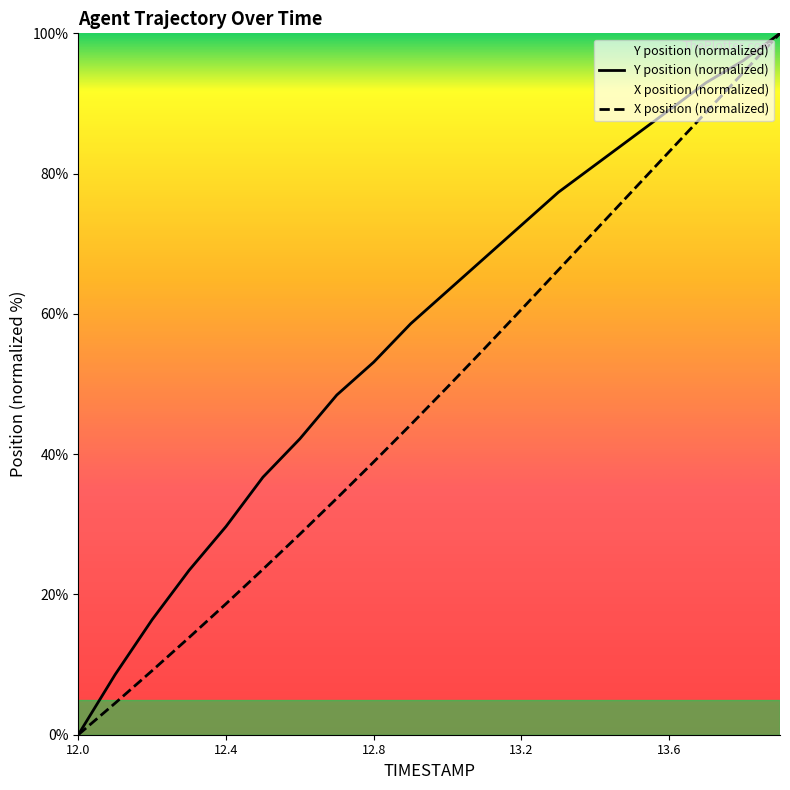

What value does the TIMESTAMP series have at 12.9?

44.2